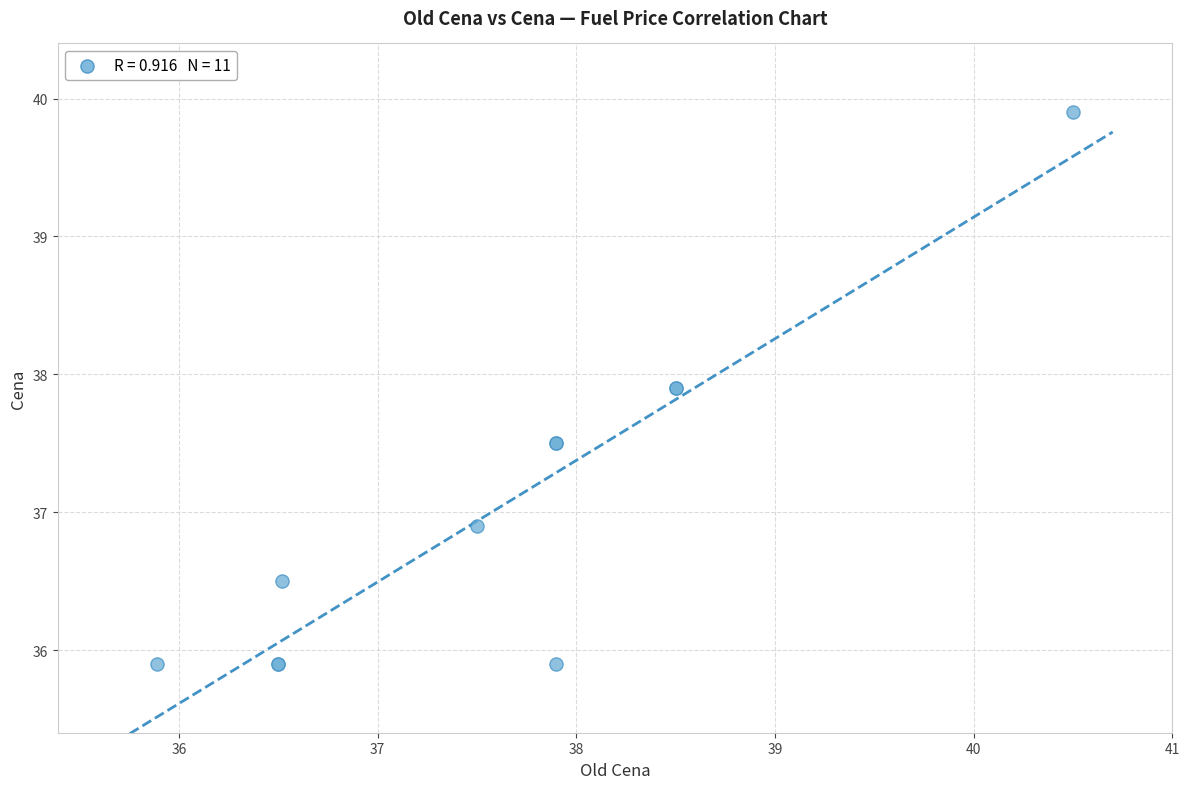

What Y value in the scatter plot is closest to 37?

36.9